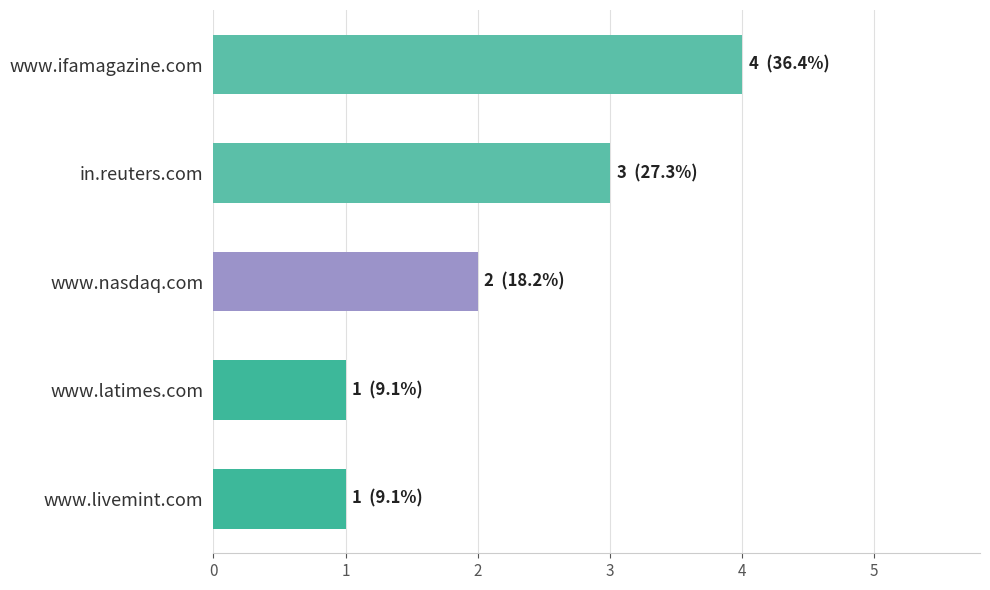

True or false: the data shows 0 at www.livemint.com.

False